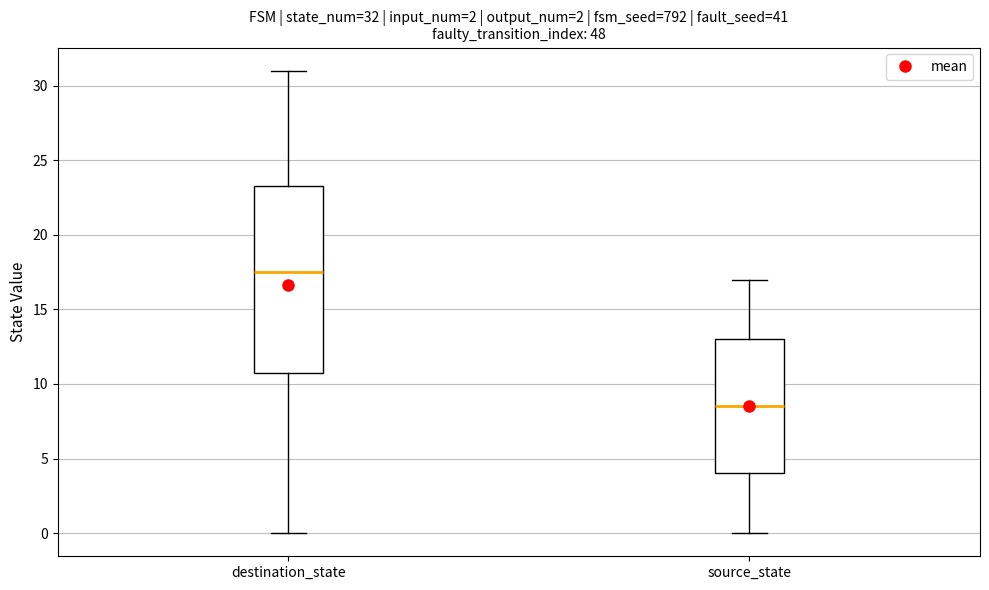

Which box is the tallest, from its lower edge to its upper edge?

destination_state